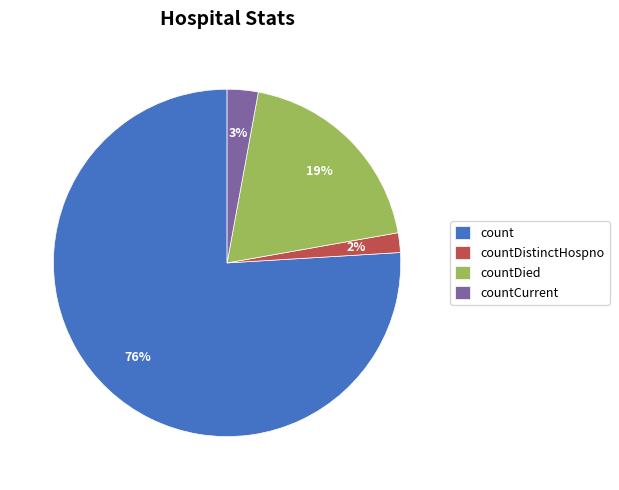

To the nearest percent, what percentage of the pie is countDied?

19%